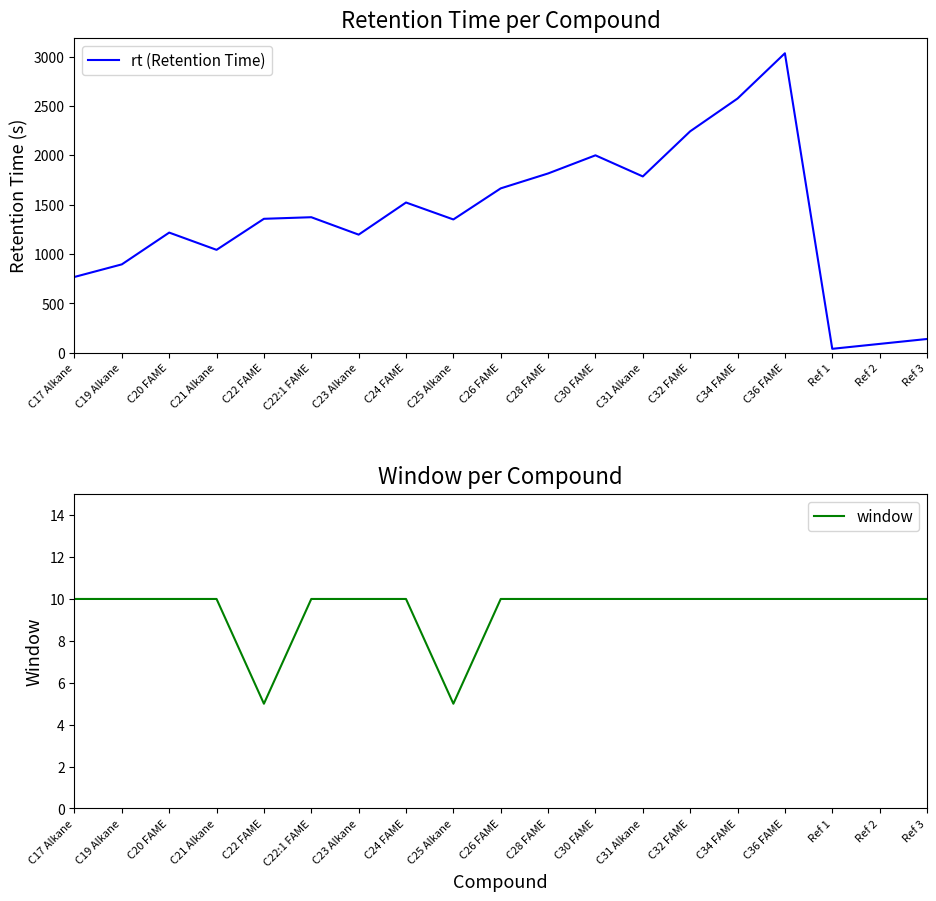

Count the window values in the range 10 to 11.

17